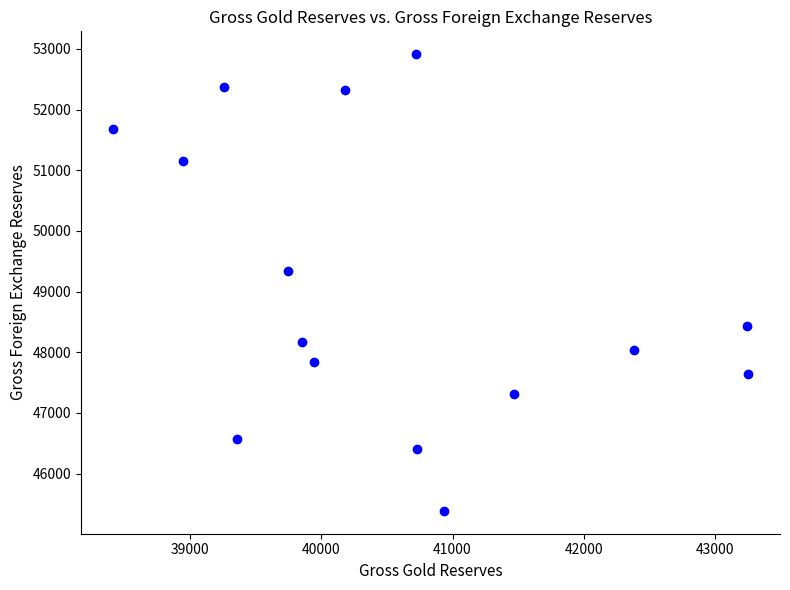

What is the range of X values (max minus min)?

4833.0